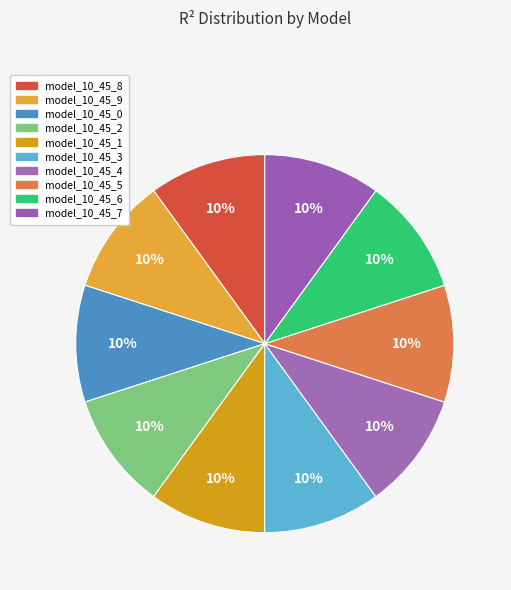

To the nearest percent, what is the combined percentage of model_10_45_9 and model_10_45_0?

20%